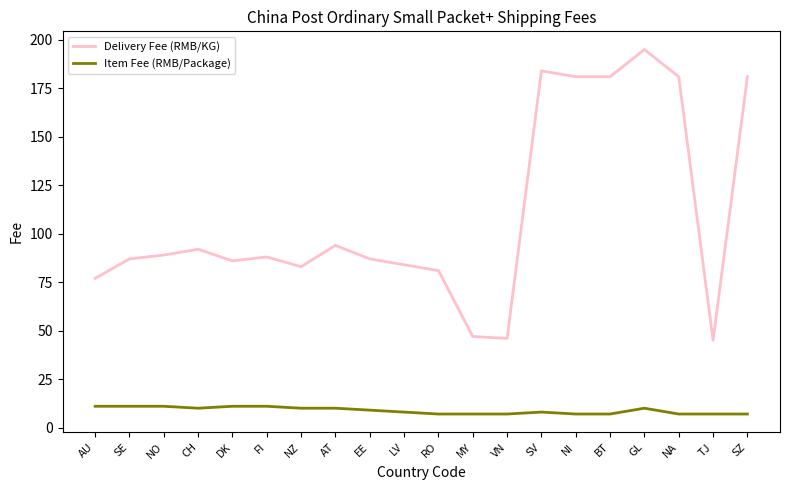

Which series has the widest spread of values?

Delivery Fee (RMB/KG)